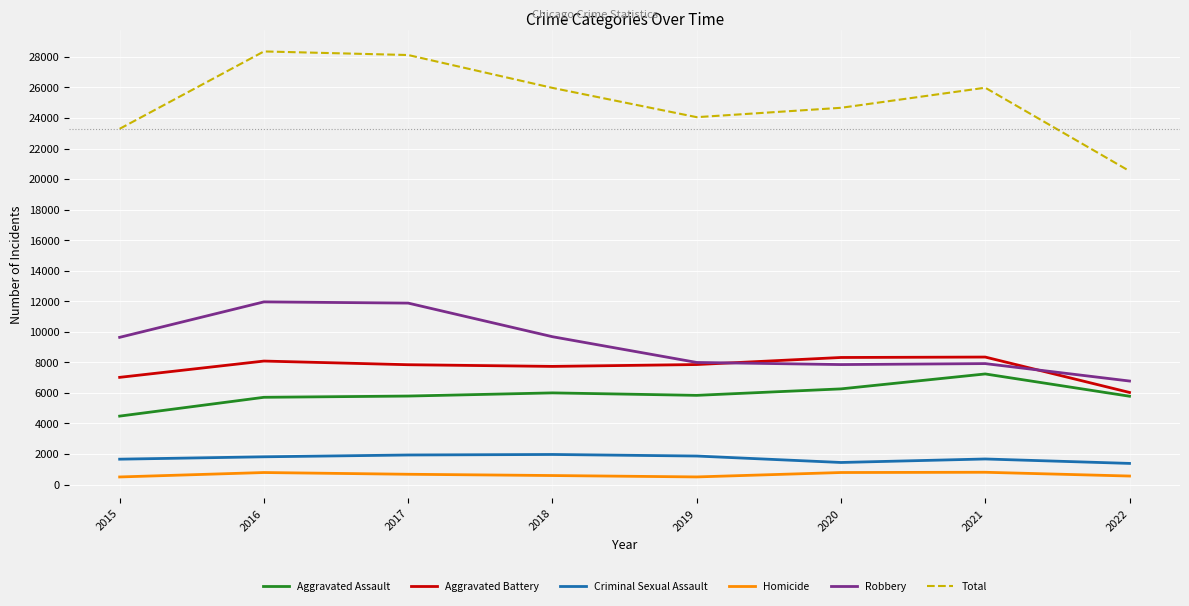

True or false: Homicide and Criminal Sexual Assault cross at least once.

False